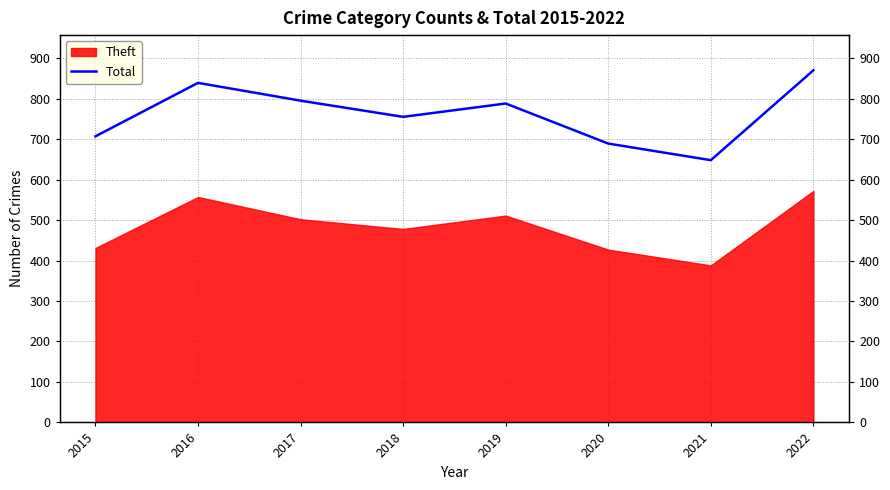

Read the value at 2021, to the nearest 50.

650